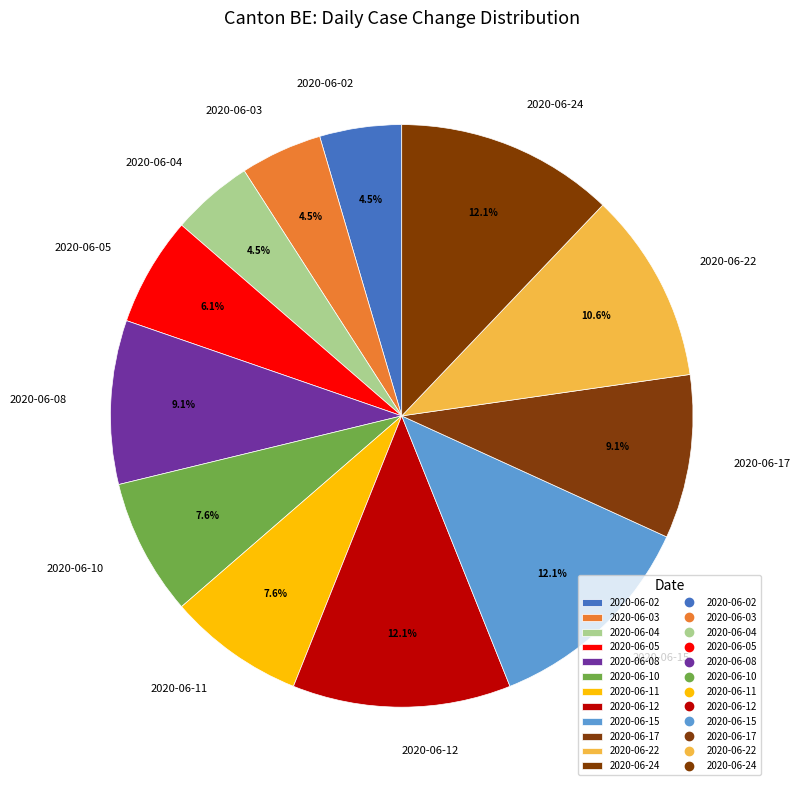

What percentage is the 2020-06-12 slice, to the nearest percent?

12%